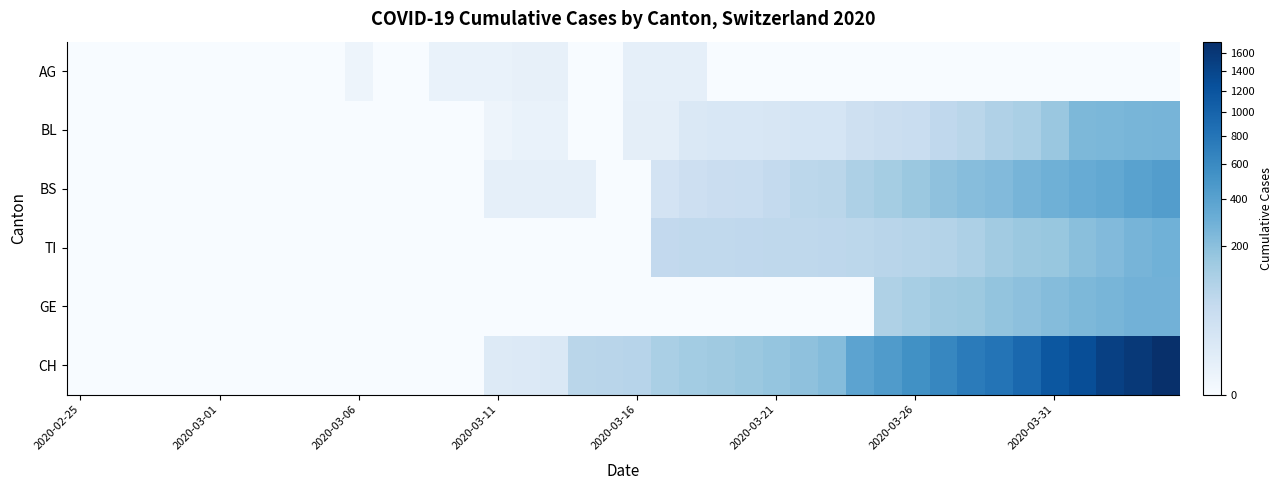

Reading left to right, transcribe all the data shown in this chart.

AG: 0	0	0	0	0	0	0	0	0	0	1	0	0	2	2	2	3	3	0	0	4	4	4	0	0	0	0	0	0	0	0	0	0	0	0	0	0	0	0	0
BL: 0	0	0	0	0	0	0	0	0	0	0	0	0	0	0	1	2	2	0	0	5	5	13	16	16	18	21	21	35	40	46	65	76	100	115	158	242	249	262	266
BS: 0	0	0	0	0	0	0	0	0	0	0	0	0	0	0	4	4	4	4	0	0	25	36	44	46	57	73	78	105	128	155	191	211	228	263	292	323	350	397	434
TI: 0	0	0	0	0	0	0	0	0	0	0	0	0	0	0	0	0	0	0	0	0	61	62	62	65	67	68	70	71	80	85	91	107	136	155	165	202	229	263	287
GE: 0	0	0	0	0	0	0	0	0	0	0	0	0	0	0	0	0	0	0	0	0	0	0	0	0	0	0	0	0	103	122	144	153	175	193	216	241	260	283	284
CH: 0	0	0	0	0	0	0	0	0	0	0	0	0	0	0	11	12	14	76	79	82	116	134	146	155	172	192	218	380	449	540	634	736	806	948	1160	1279	1480	1588	1742